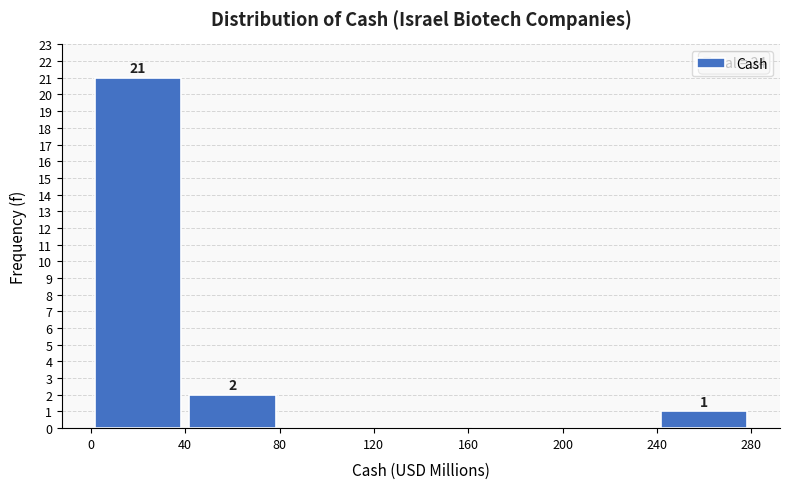

Over which range of the x-axis is the bar tallest?

0 to 40